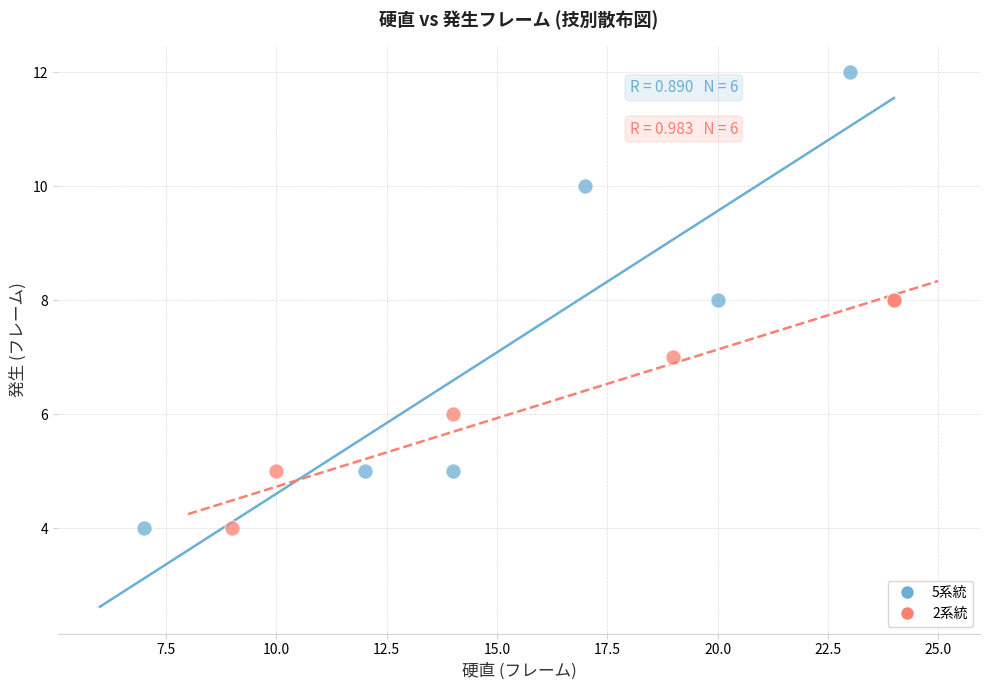

Which series contains the highest Y value?

5系統